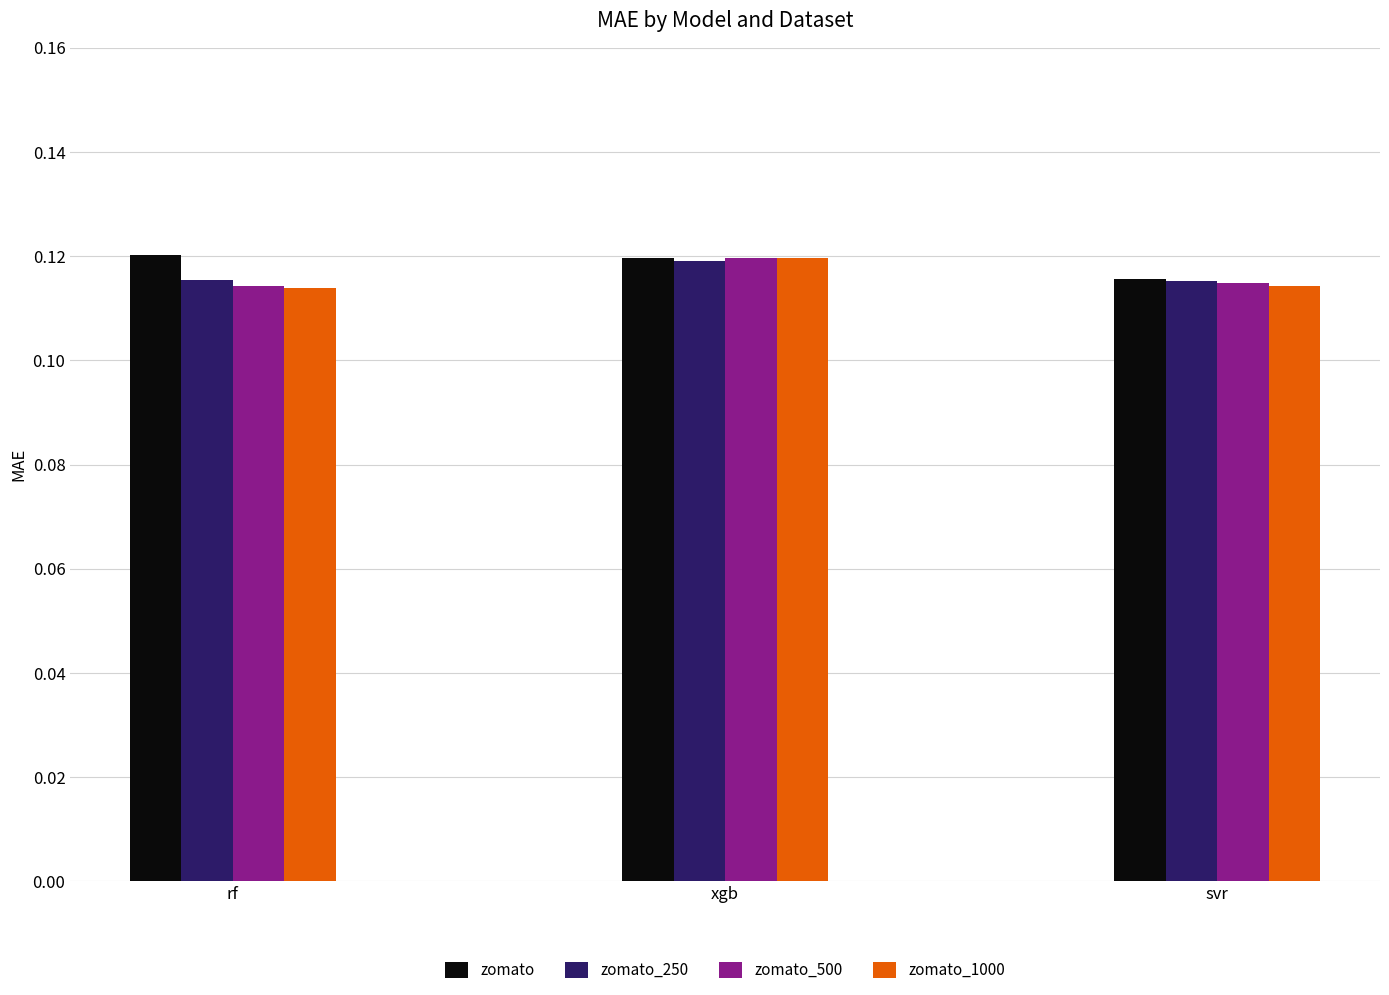

What is the label of the 1st bar from the right?

svr